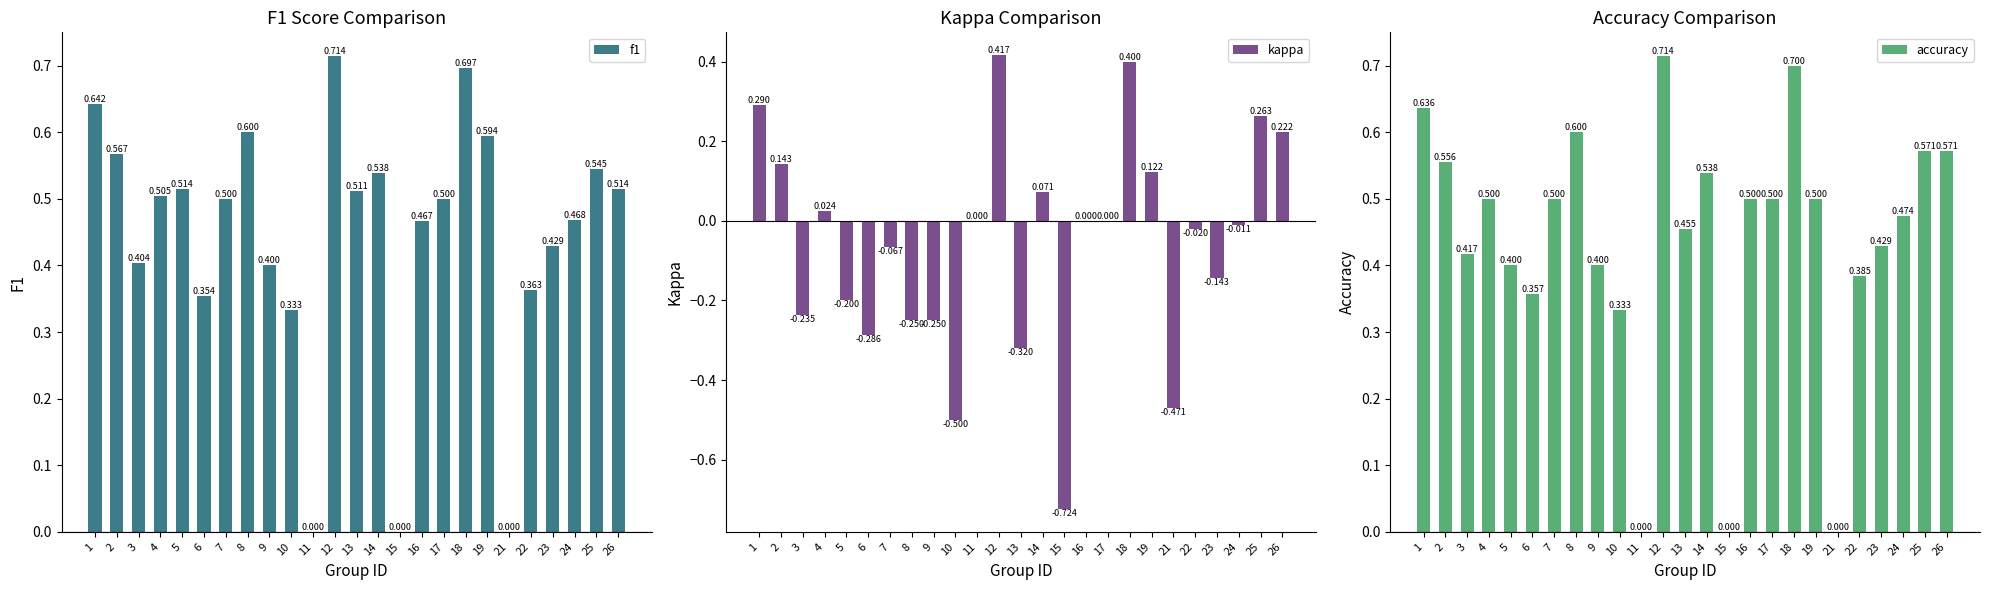

The value of kappa at 16 is 0.0. True or false?

True